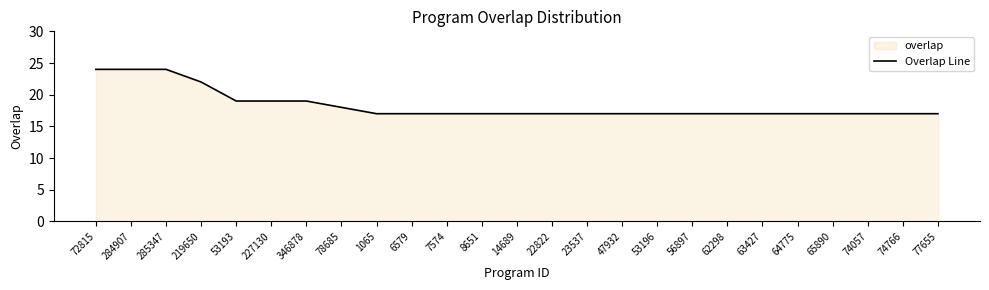

Does the chart display data point markers on the line(s)?

No